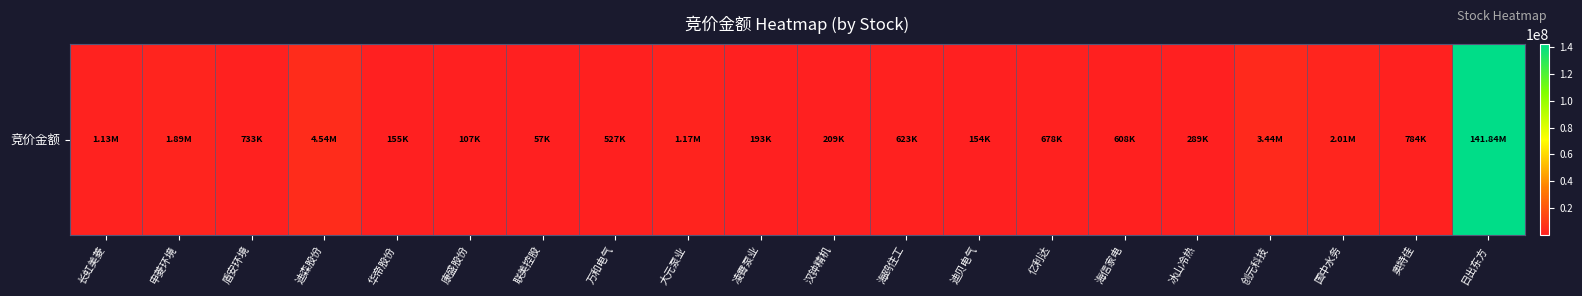

Reading left to right, list all the values displayed in this chart.

1128771	1892030	733365	4539250	154873	106934	57380	527137	1172664	192885	209104	622544	154025	678192	607906	289435	3442648	2007312	783992	141842768